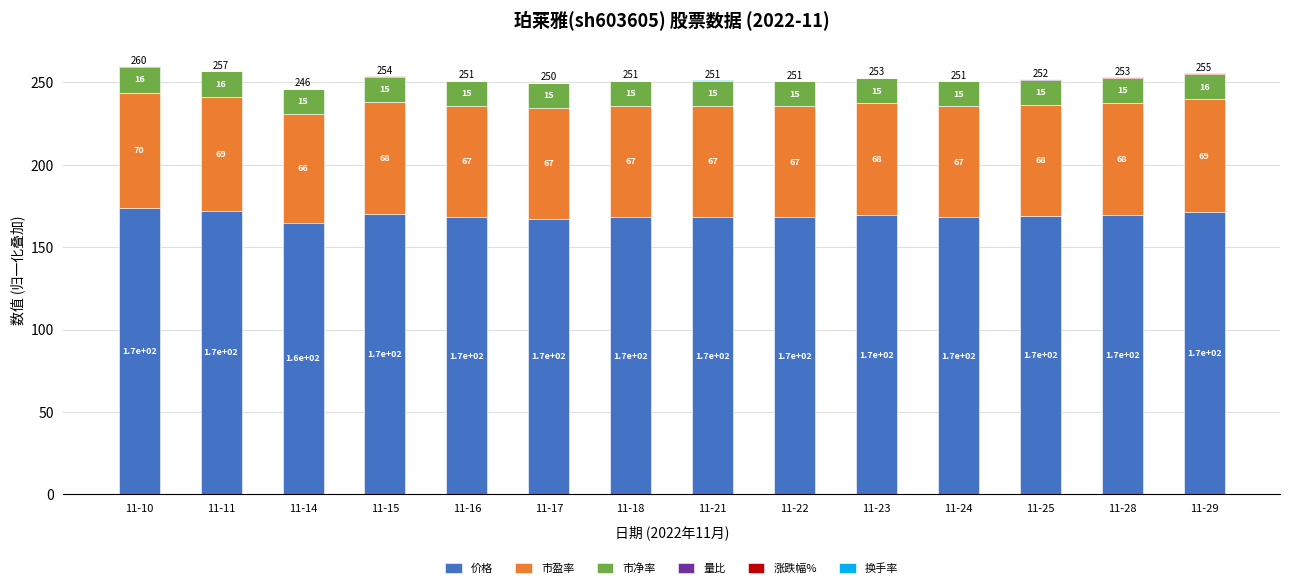

At which label does 价格 reach its peak?

11-10